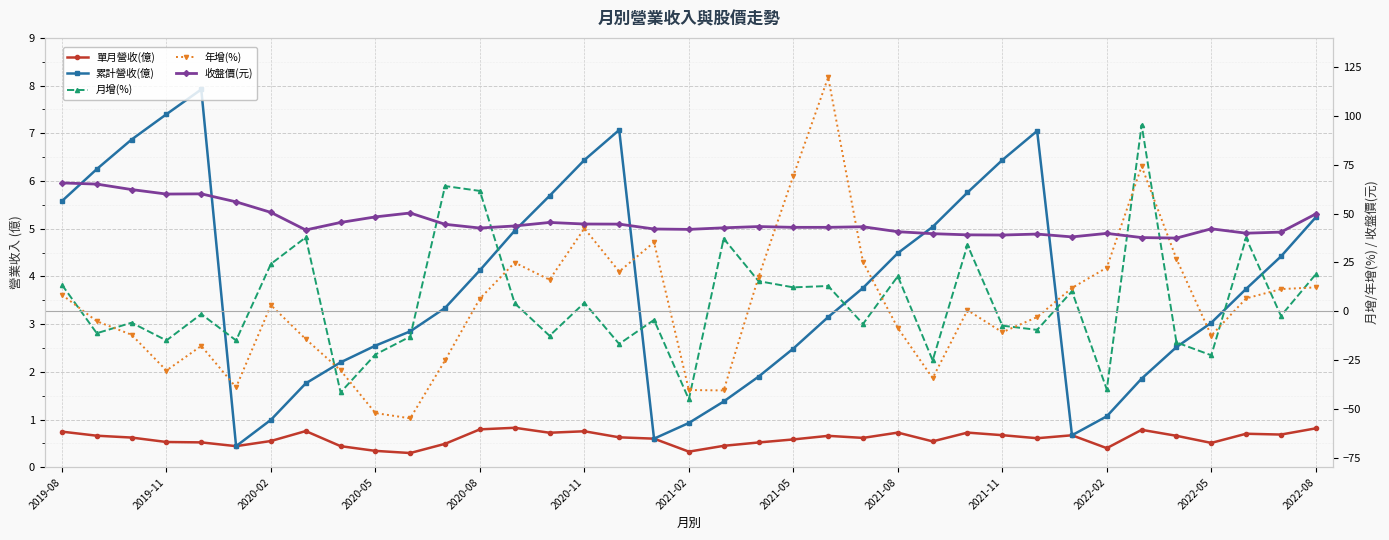

Which series has the largest total across all categories?

收盤價(元)